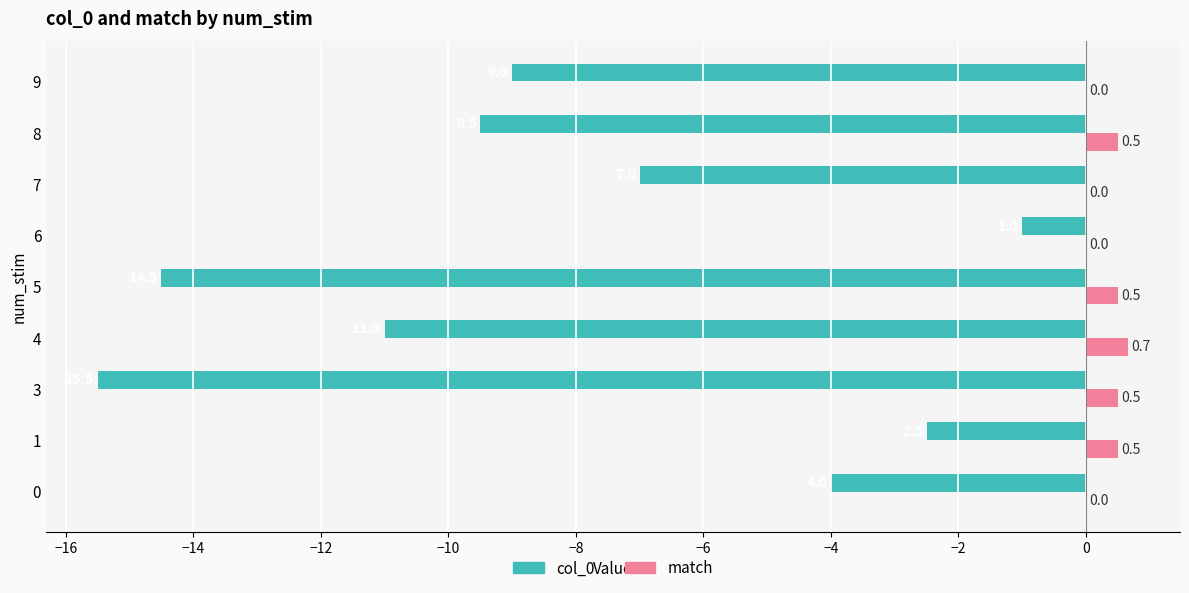

What is the sum of all col_0 values?

-74.0